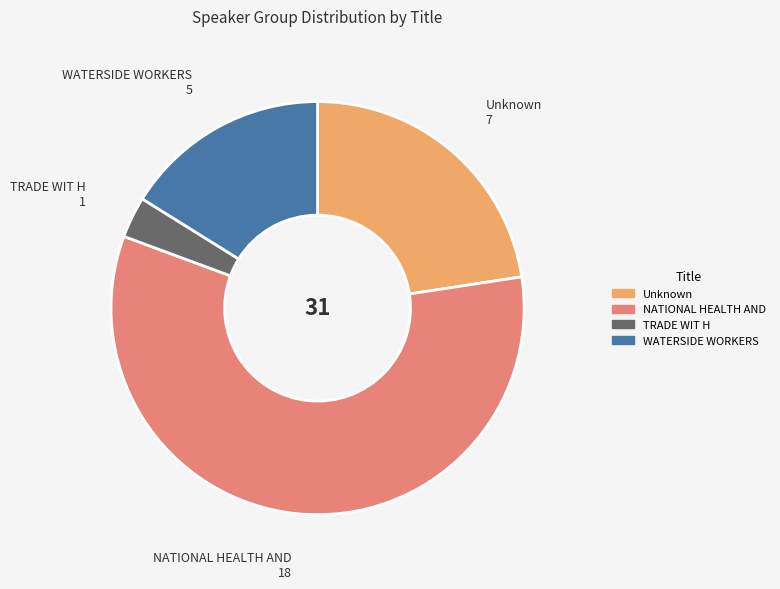

True or false: Unknown accounts for 8% of the total.

False